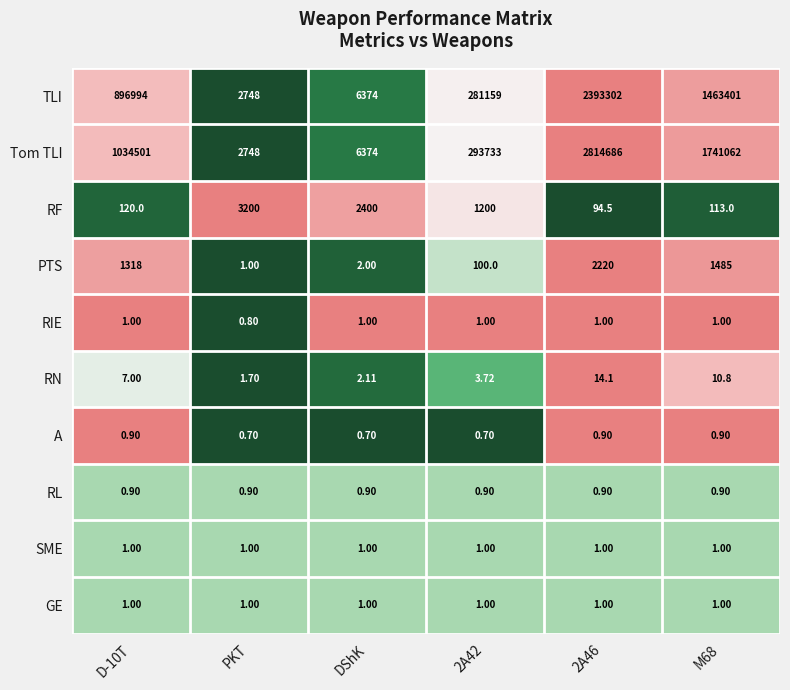

Between D-10T and 2A46, which series saw the biggest shift?

Tom TLI